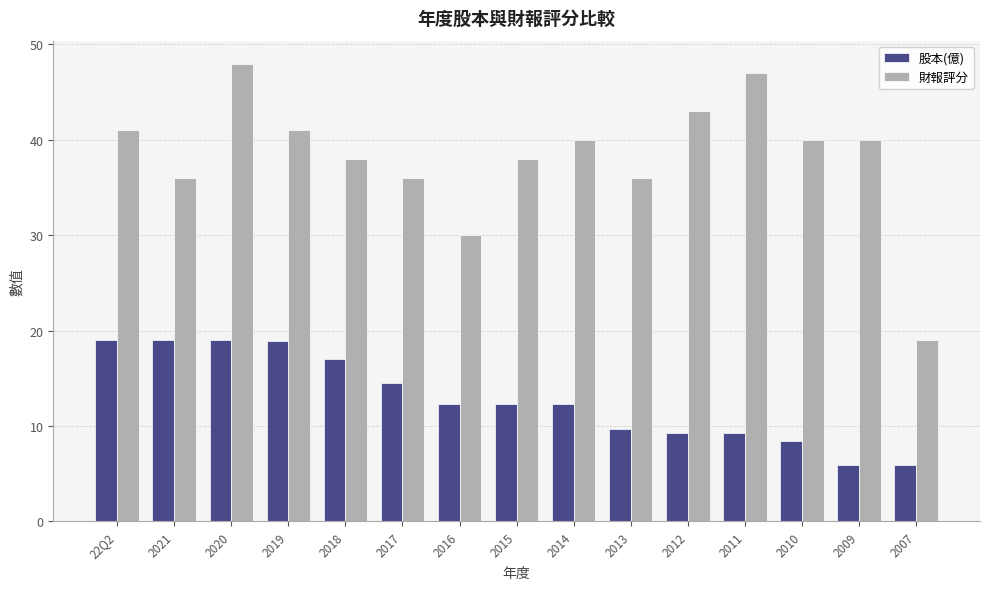

What is the spread (max minus min) of values at 2017?

21.5